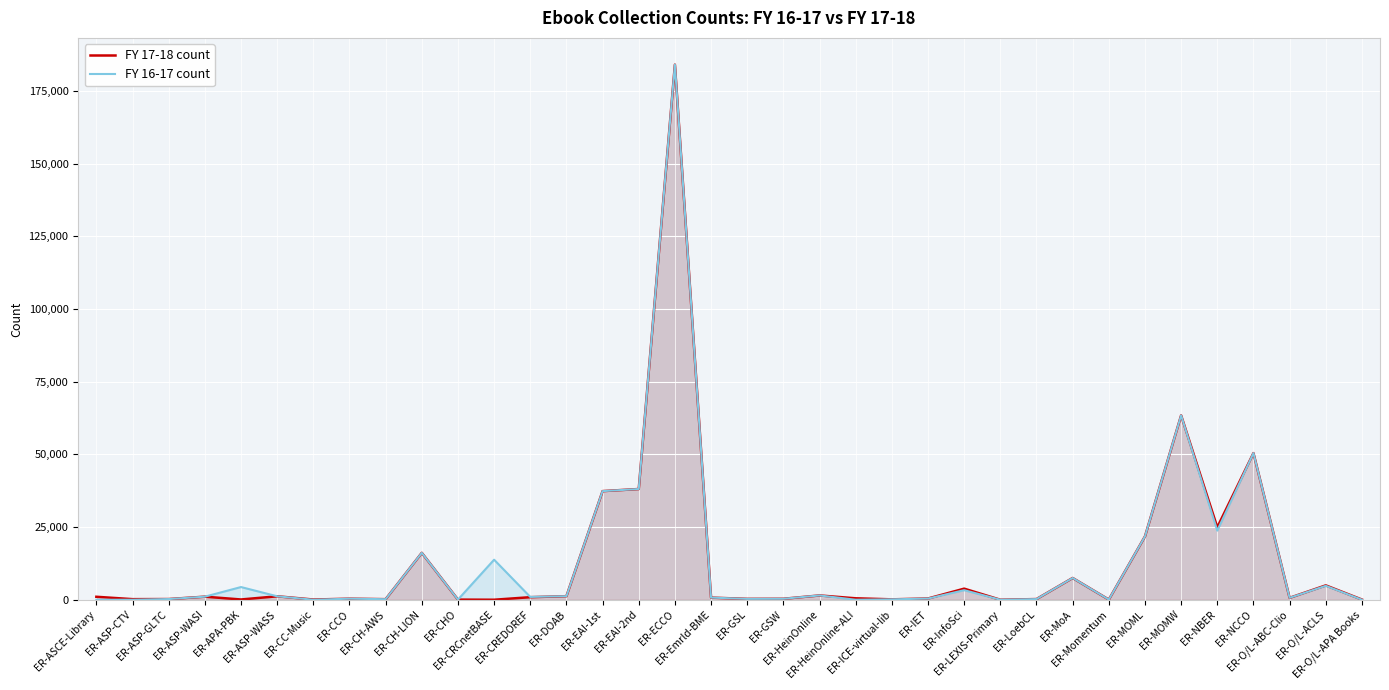

At which category does FY 17-18 count reach its first local peak?

ER-ASP-WASI